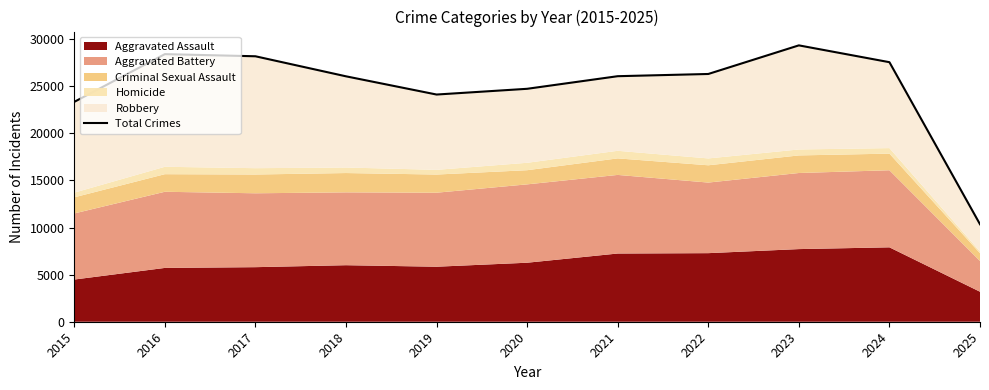

What is the difference between the maximum and minimum values?

18993